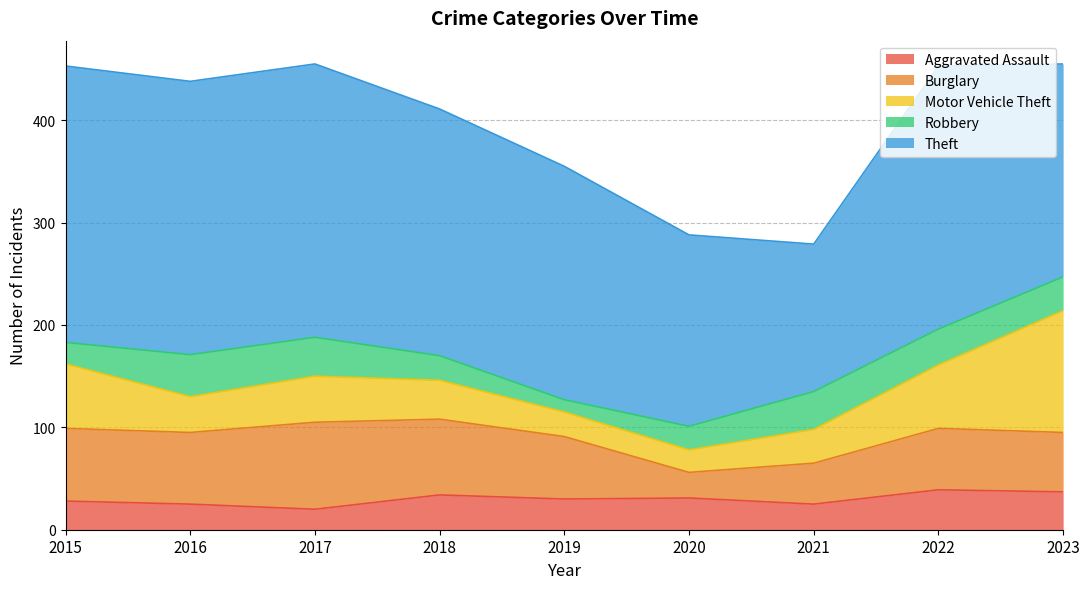

At which label does Burglary first exceed 61?

2015